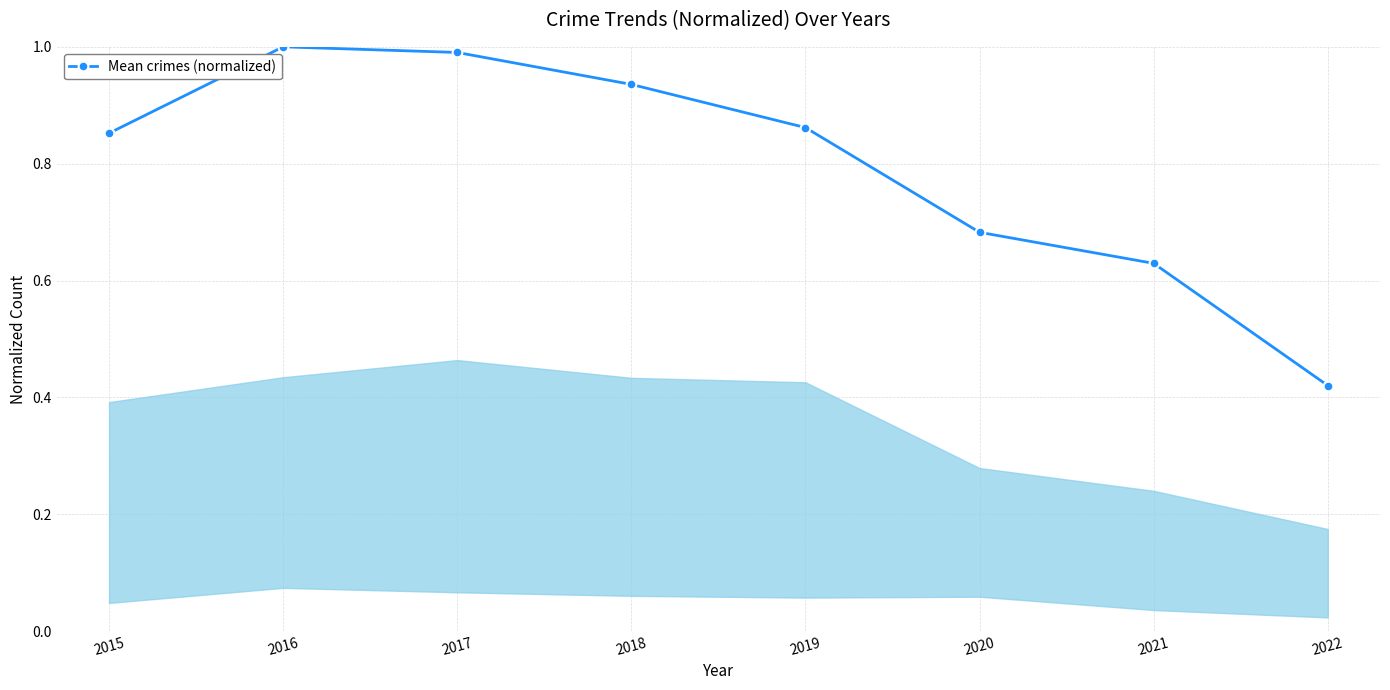

What is the sum of all values?

6.4